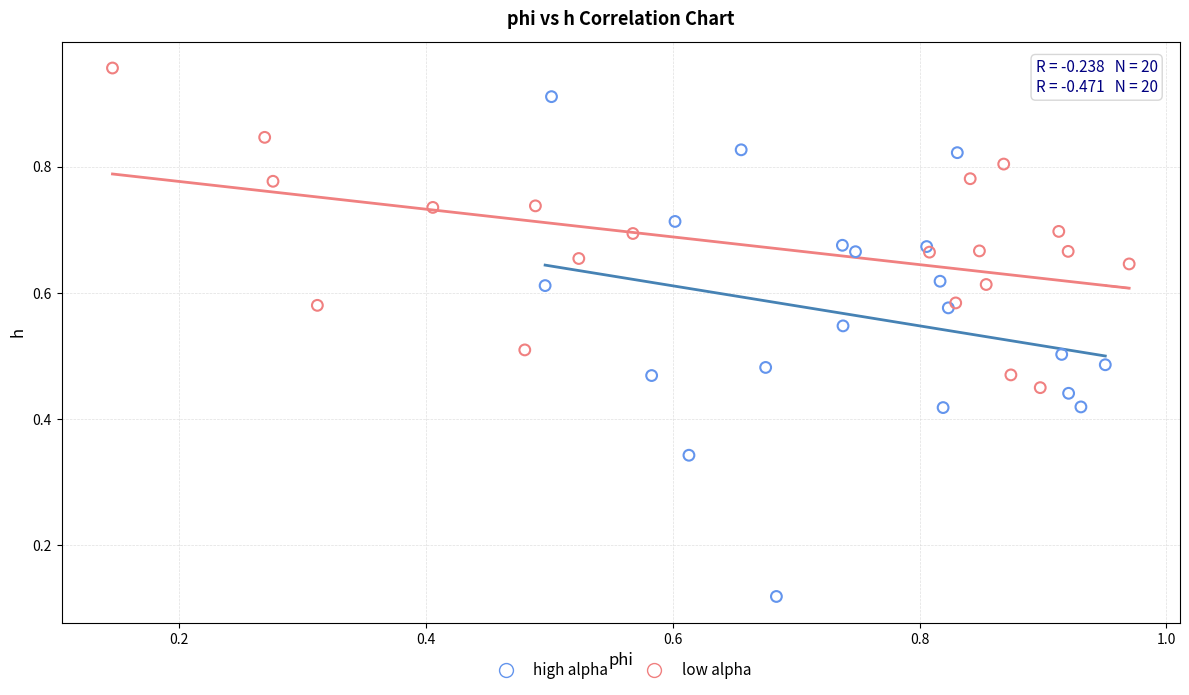

Which series has the widest spread of Y values?

high alpha